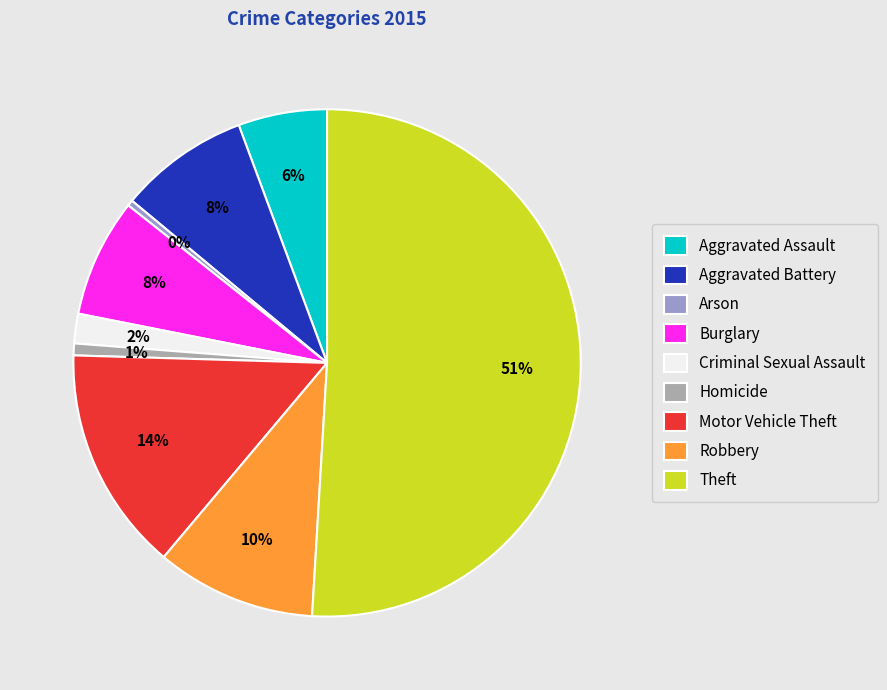

Is the sum of Theft and Homicide greater than half?

Yes